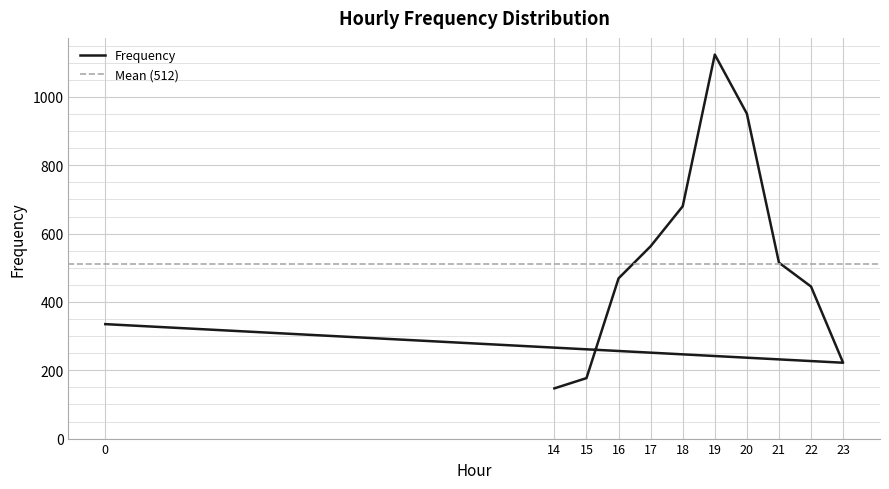

How many points are higher than both their immediate neighbors (excluding endpoints)?

1